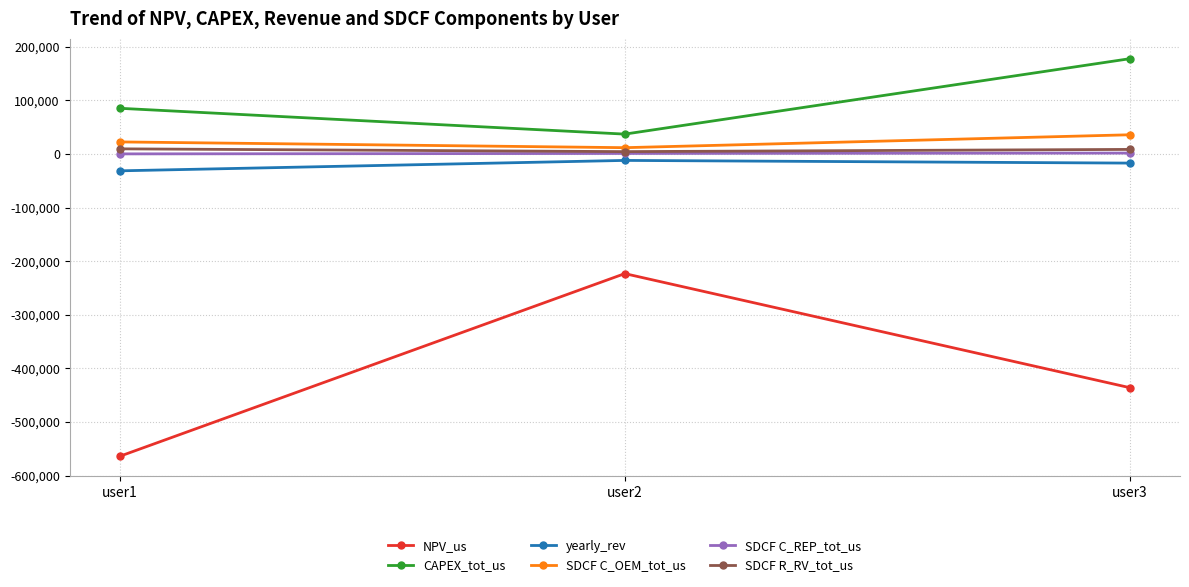

What are all the series names shown in the legend?

NPV_us, CAPEX_tot_us, yearly_rev, SDCF C_OEM_tot_us, SDCF C_REP_tot_us, SDCF R_RV_tot_us